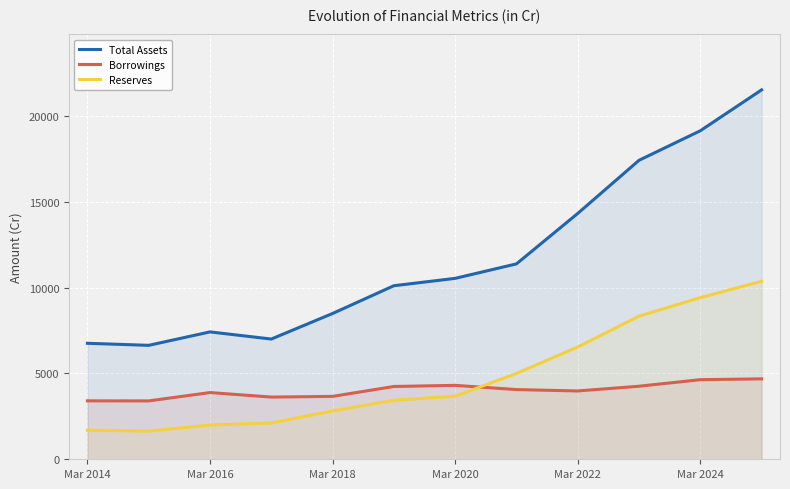

How many data points does each series have?

12